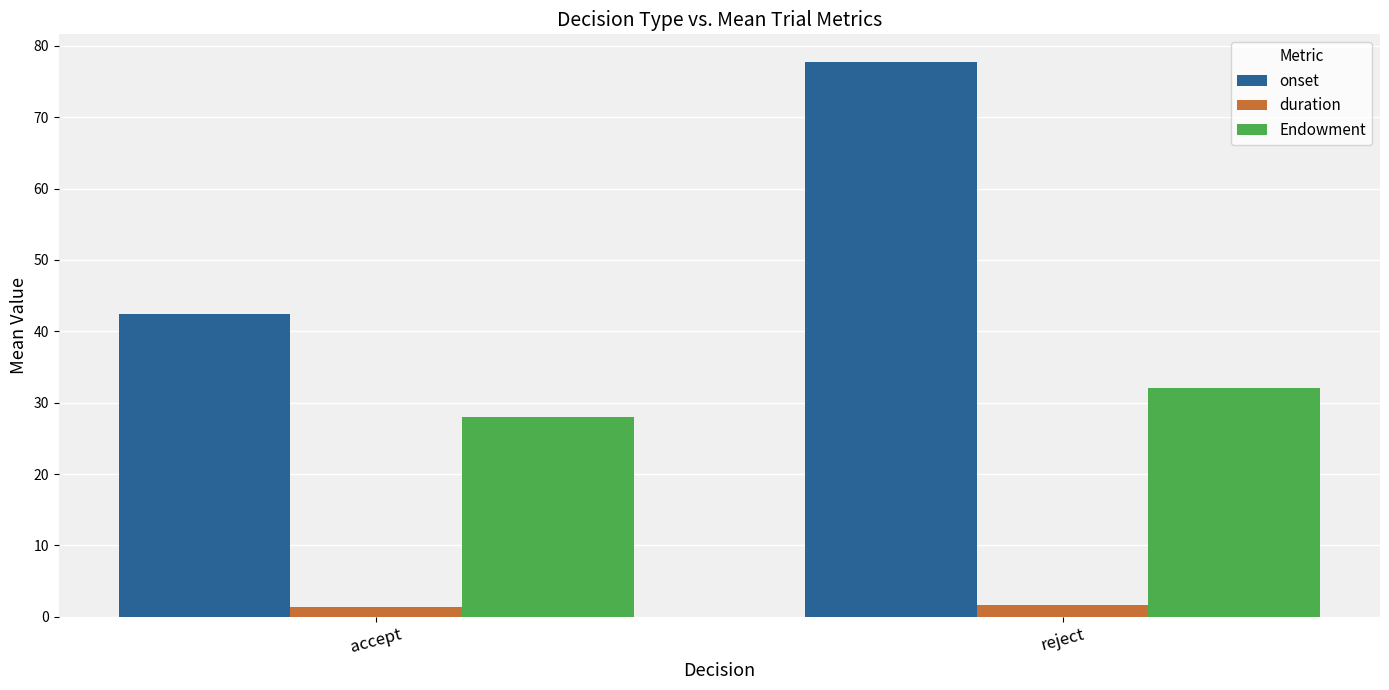

What is the label of the 2nd bar from the right?

accept